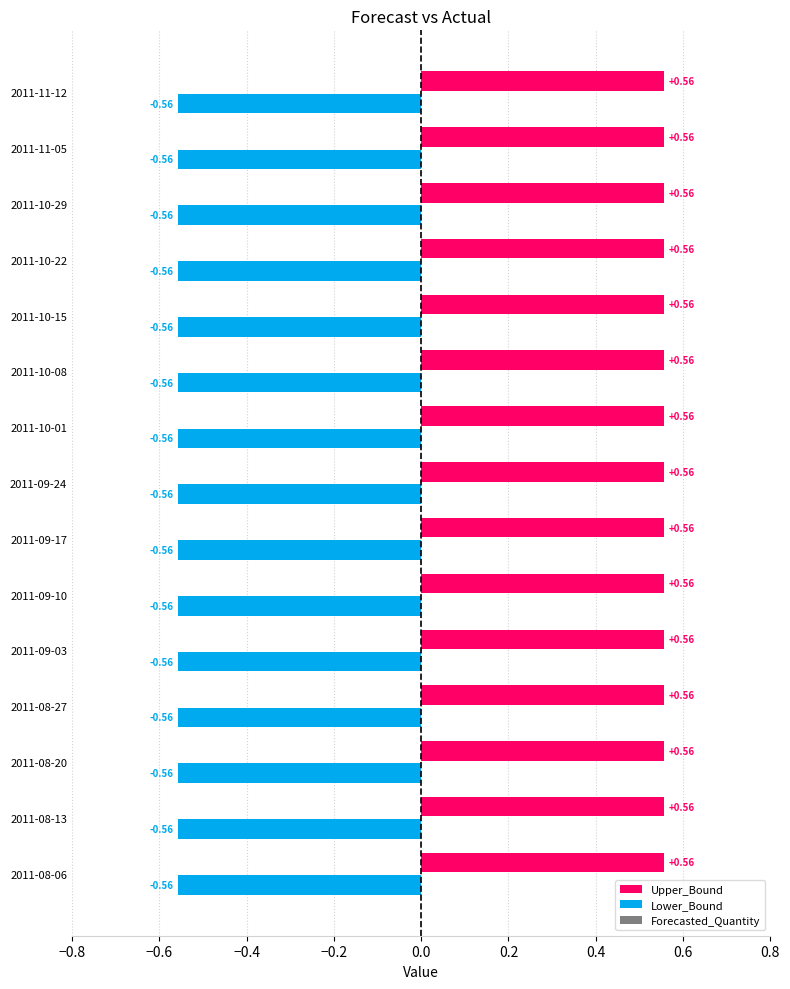

Rank the series by their average value, from lowest to highest.

Lower_Bound, Forecasted_Quantity, Upper_Bound